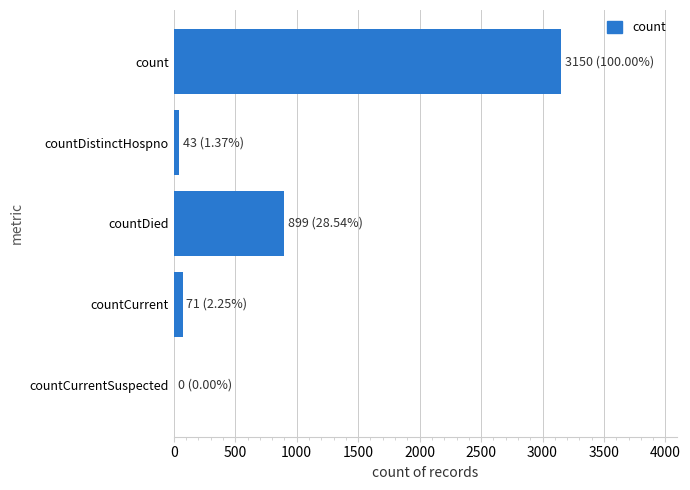

Reading top to bottom, what are all the values shown in this chart?

count=3150	countDistinctHospno=43	countDied=899	countCurrent=71	countCurrentSuspected=0